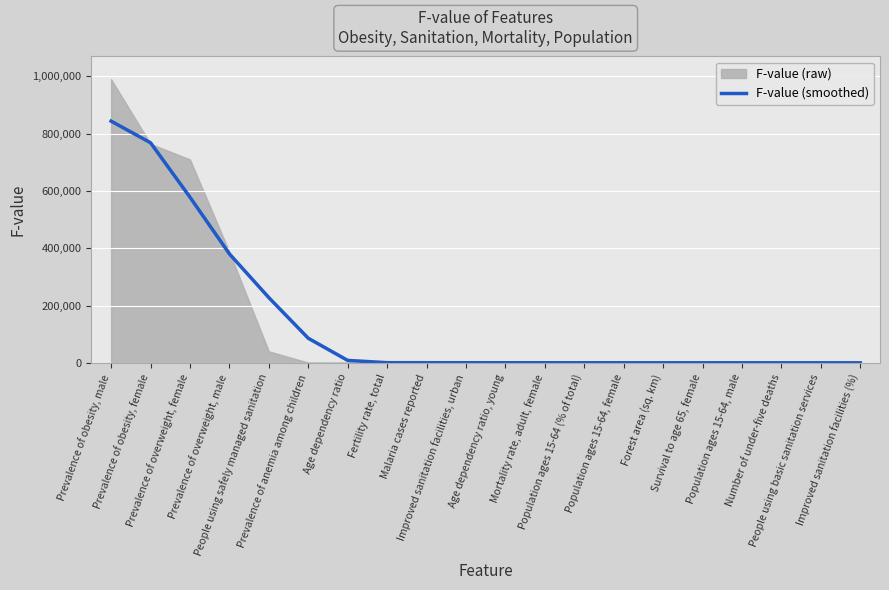

Rank the categories by value from lowest to highest.

Improved sanitation facilities (%), People using basic sanitation services, Number of under-five deaths, Population ages 15-64, male, Survival to age 65, female, Forest area (sq. km), Population ages 15-64, female, Population ages 15-64 (% of total), Mortality rate, adult, female, Age dependency ratio, young, Improved sanitation facilities, urban, Malaria cases reported, Fertility rate, total, Age dependency ratio, Prevalence of anemia among children, People using safely managed sanitation, Prevalence of overweight, male, Prevalence of overweight, female, Prevalence of obesity, female, Prevalence of obesity, male